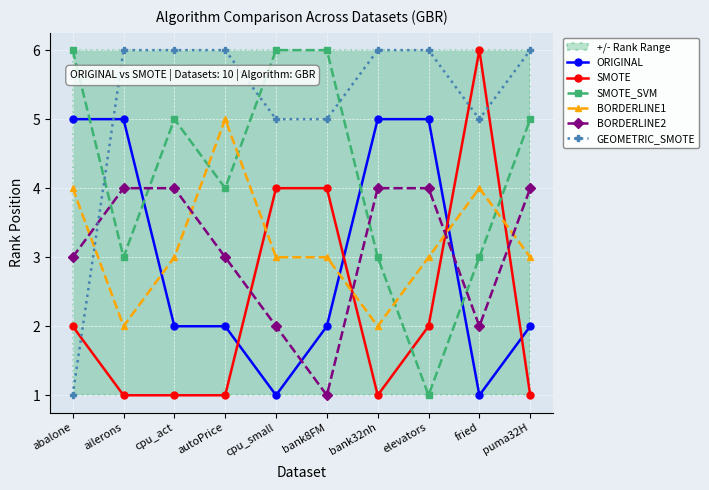

At how many categories does at least one series exceed 2?

10